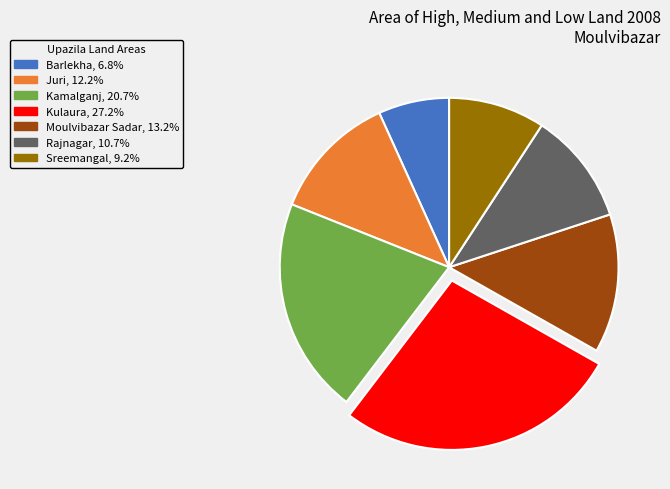

Is Kulaura the majority of the pie?

No